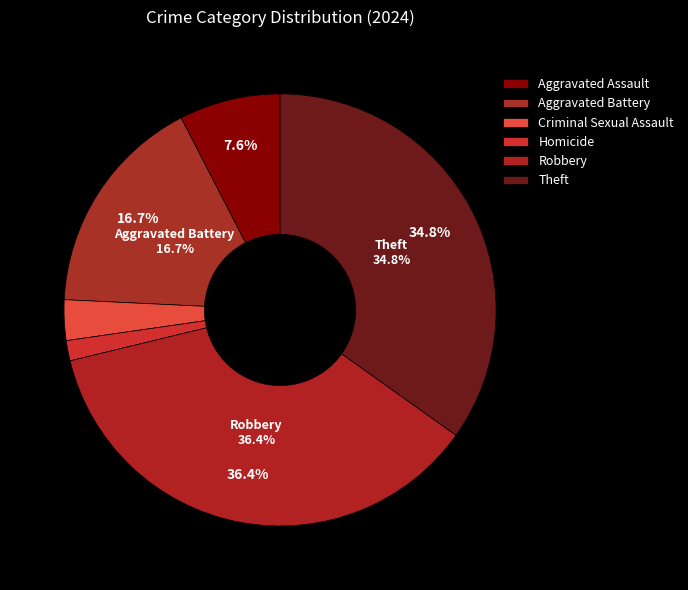

To the nearest percent, what portion does Aggravated Battery represent?

17%